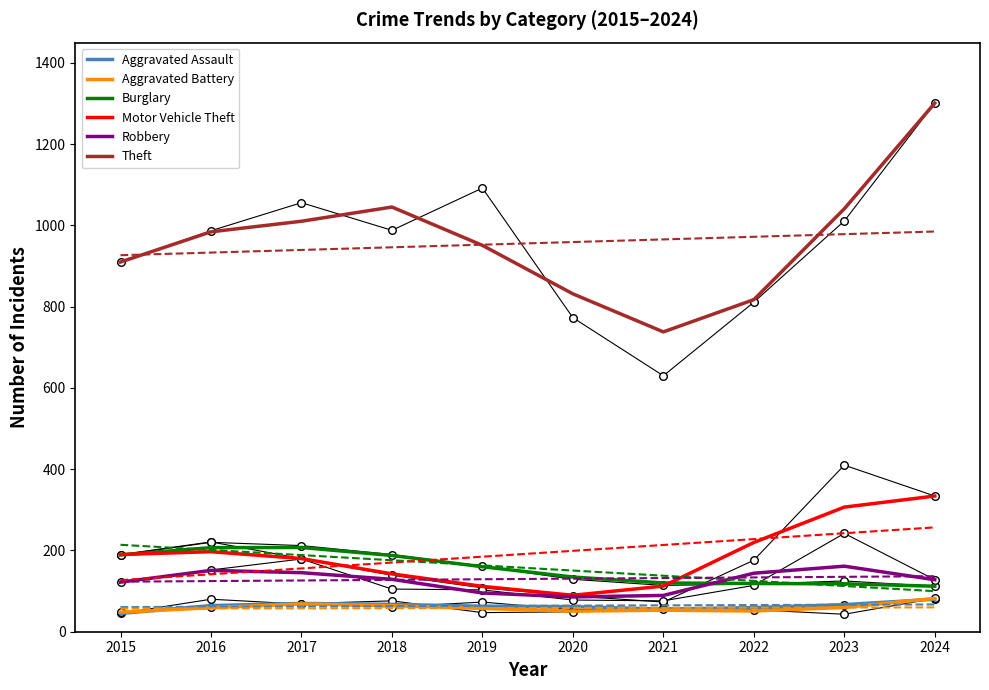

Which series has the widest spread of Y values?

Theft